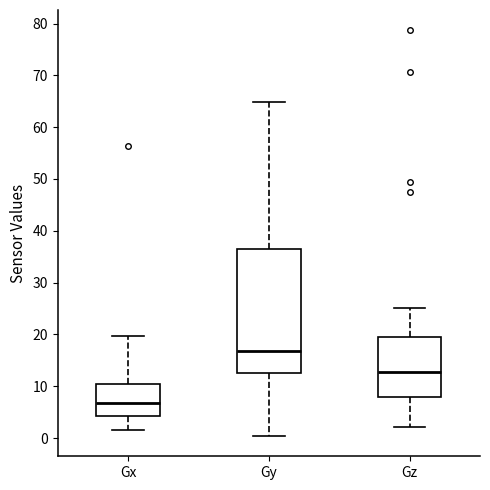

Which box has the highest median line?

Gy